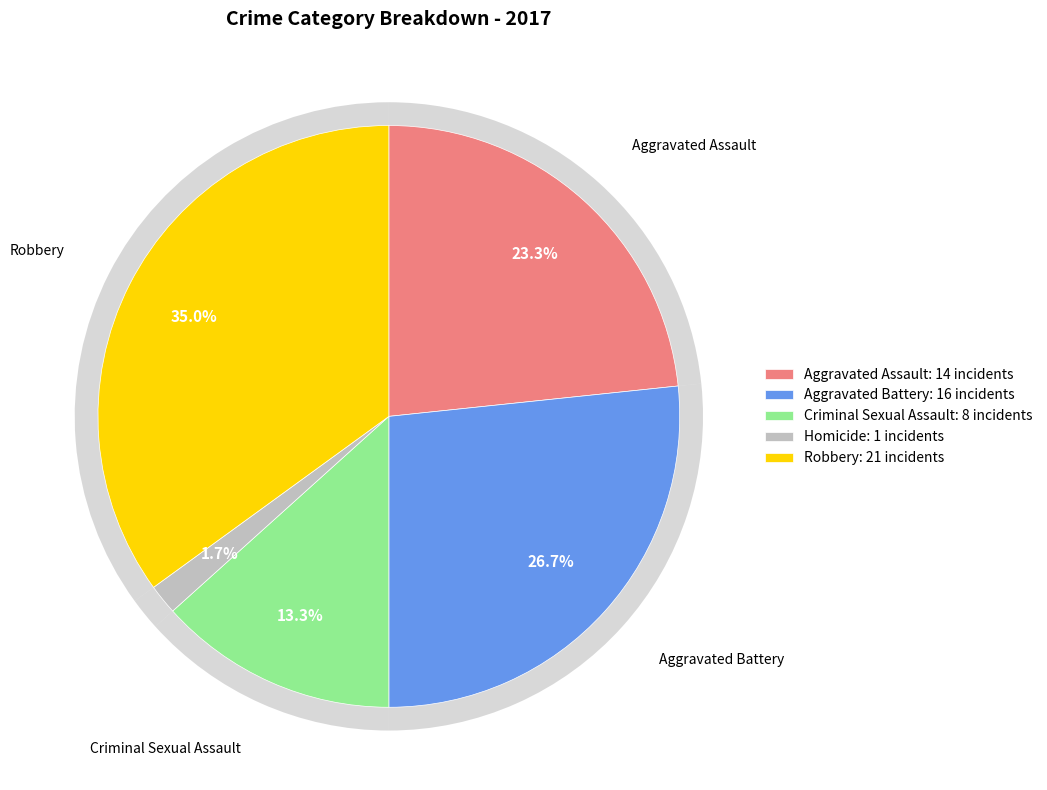

Which has a higher value, Criminal Sexual Assault or Homicide?

Criminal Sexual Assault